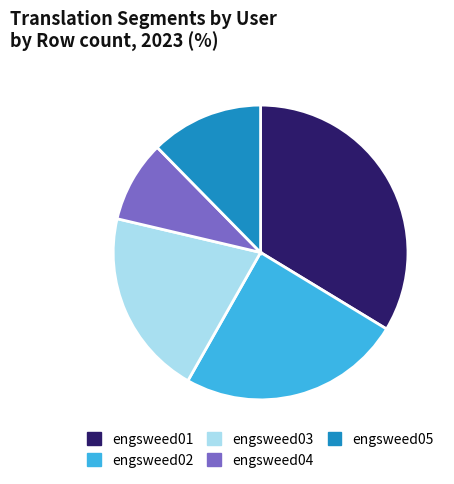

Which slice is the smallest?

engsweed04